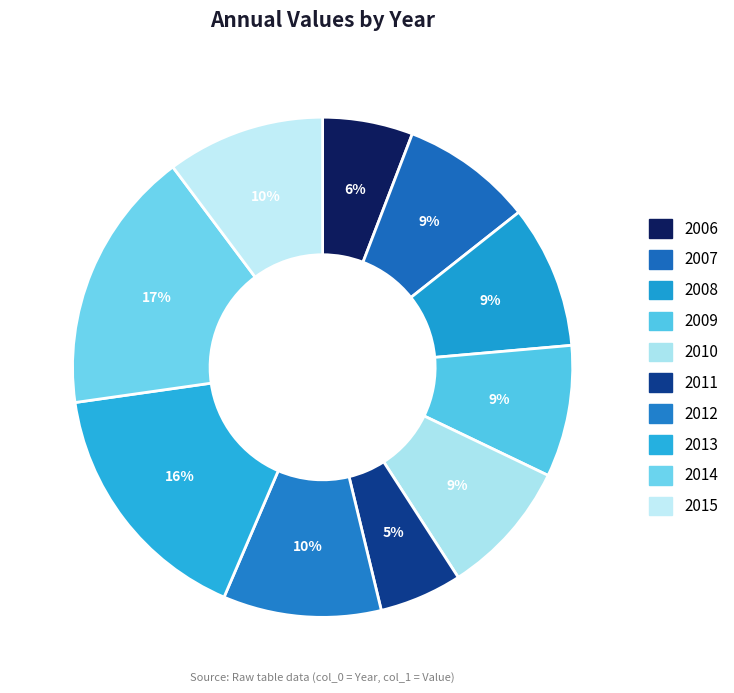

Is 2013 the majority of the pie?

No